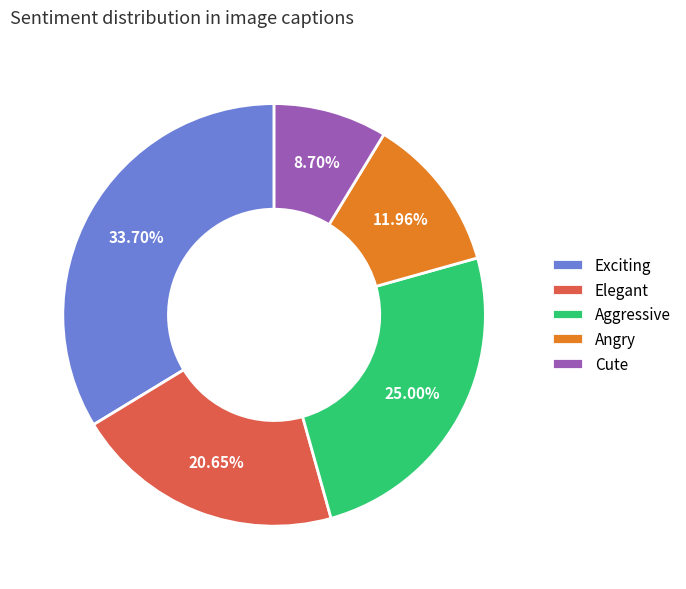

To the nearest percent, what percentage of the pie is Cute?

9%